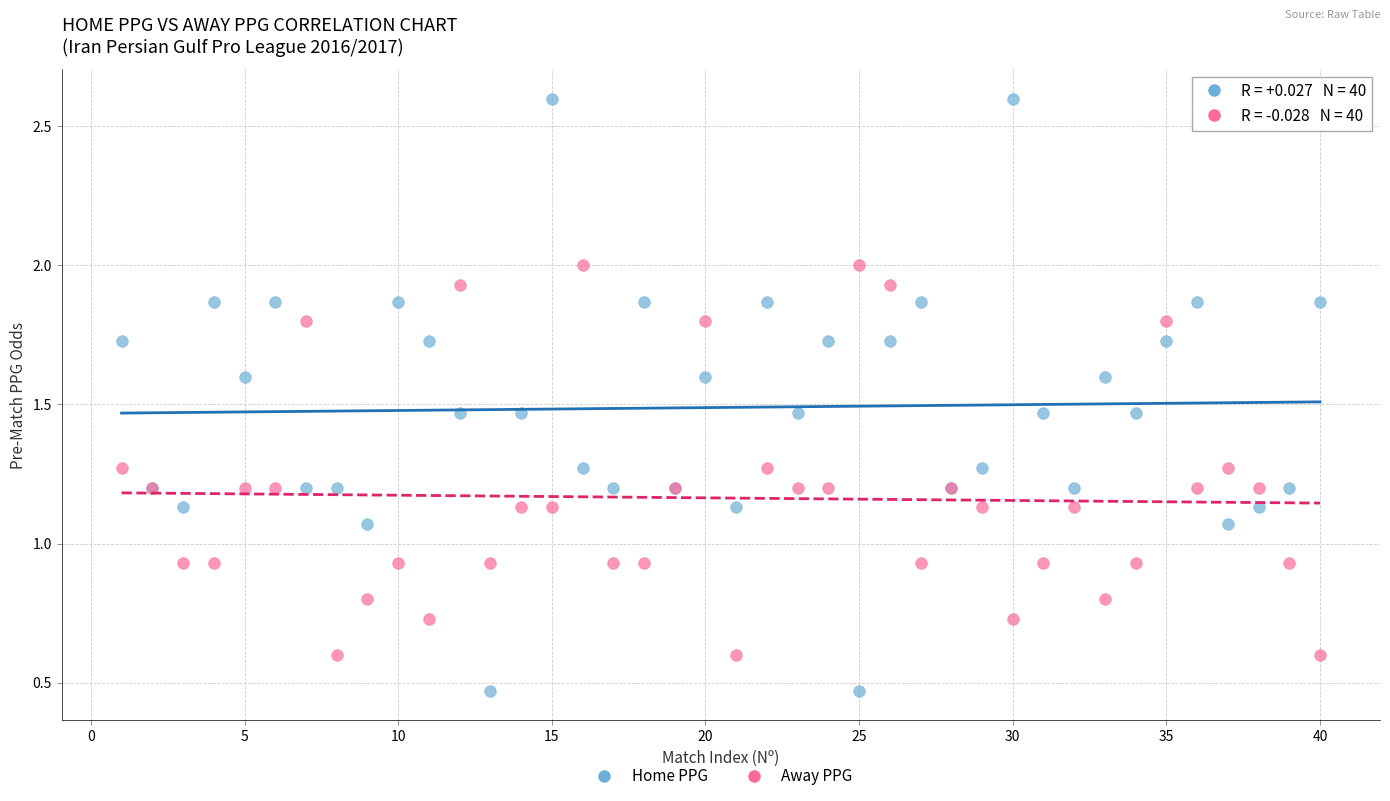

What are all the series names shown in the legend?

Home PPG, Away PPG